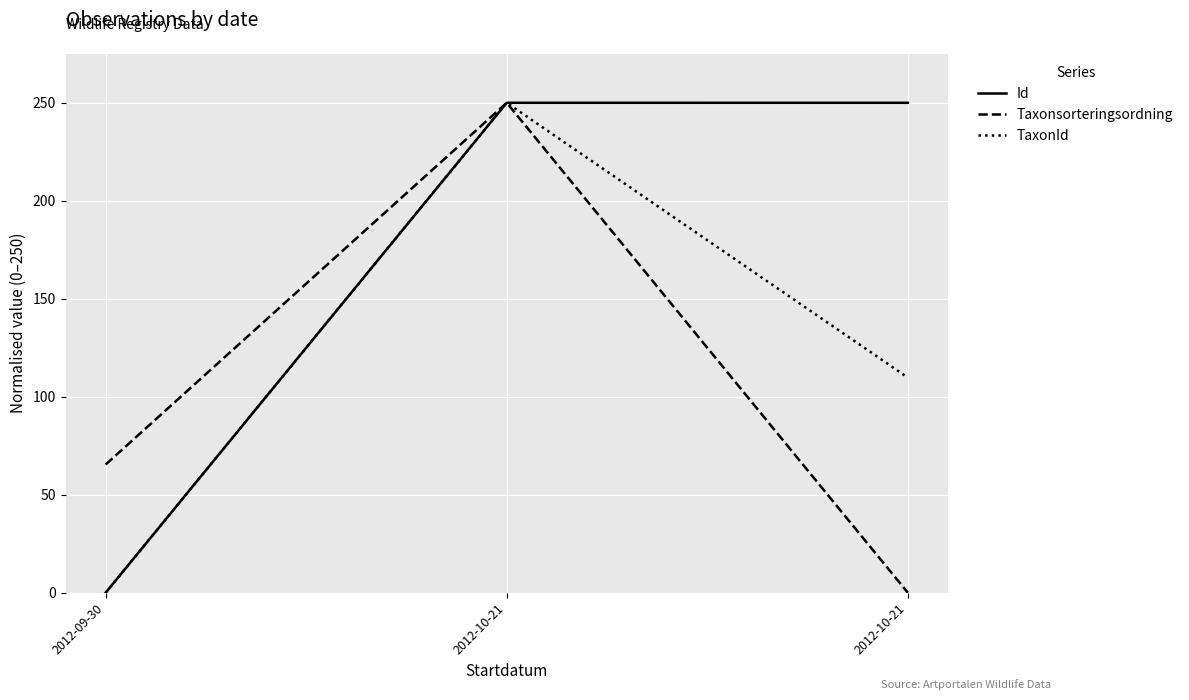

How many lines are shown in the chart?

3